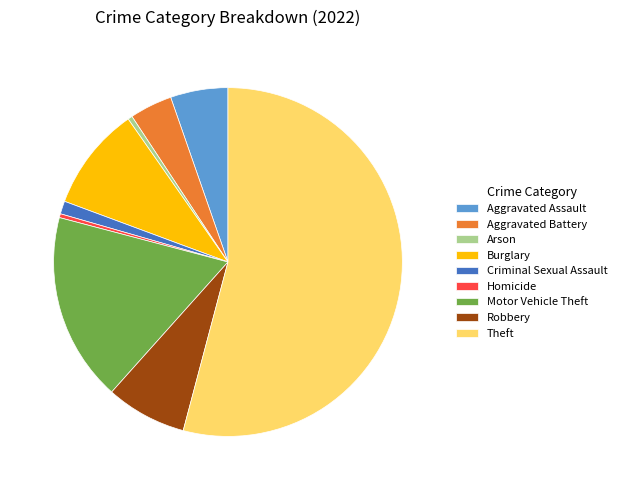

How many slices are in this pie chart?

9